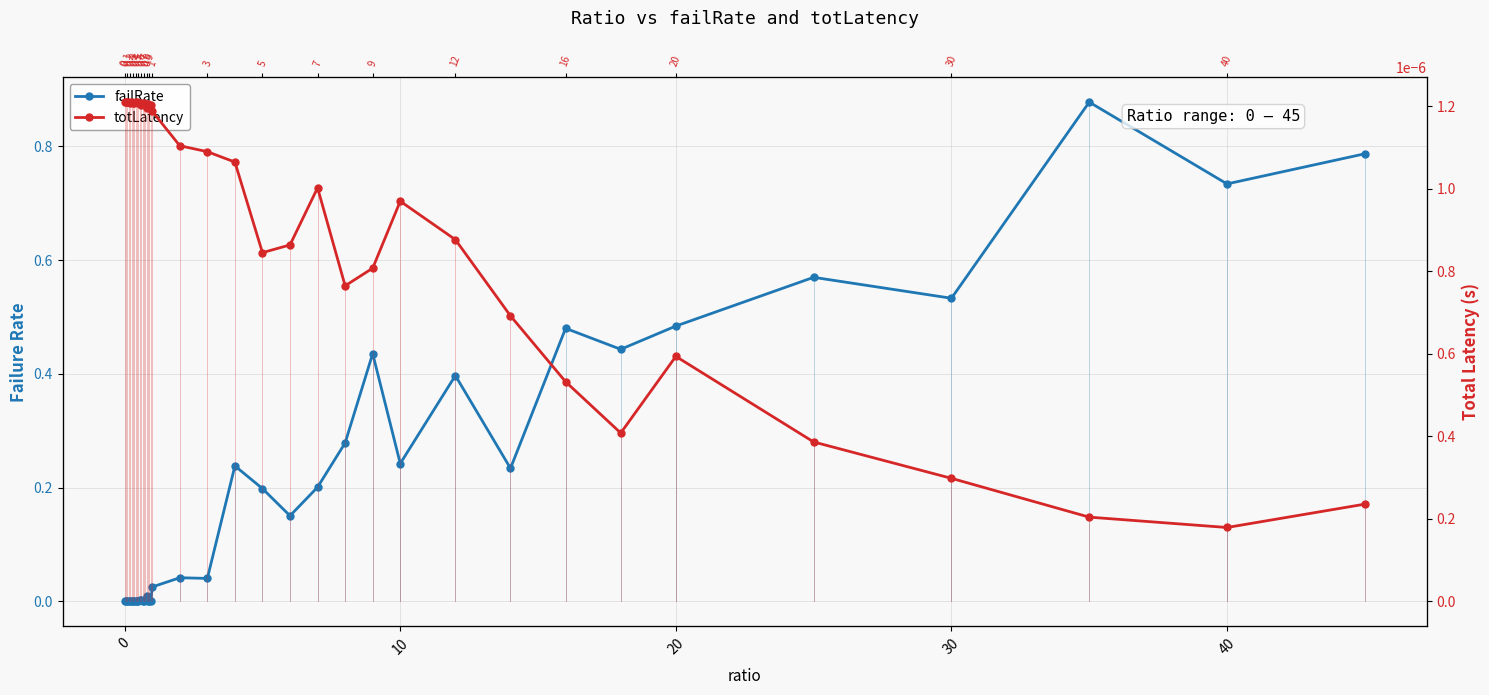

Is it true that failRate equals 0.0 at 10?

False